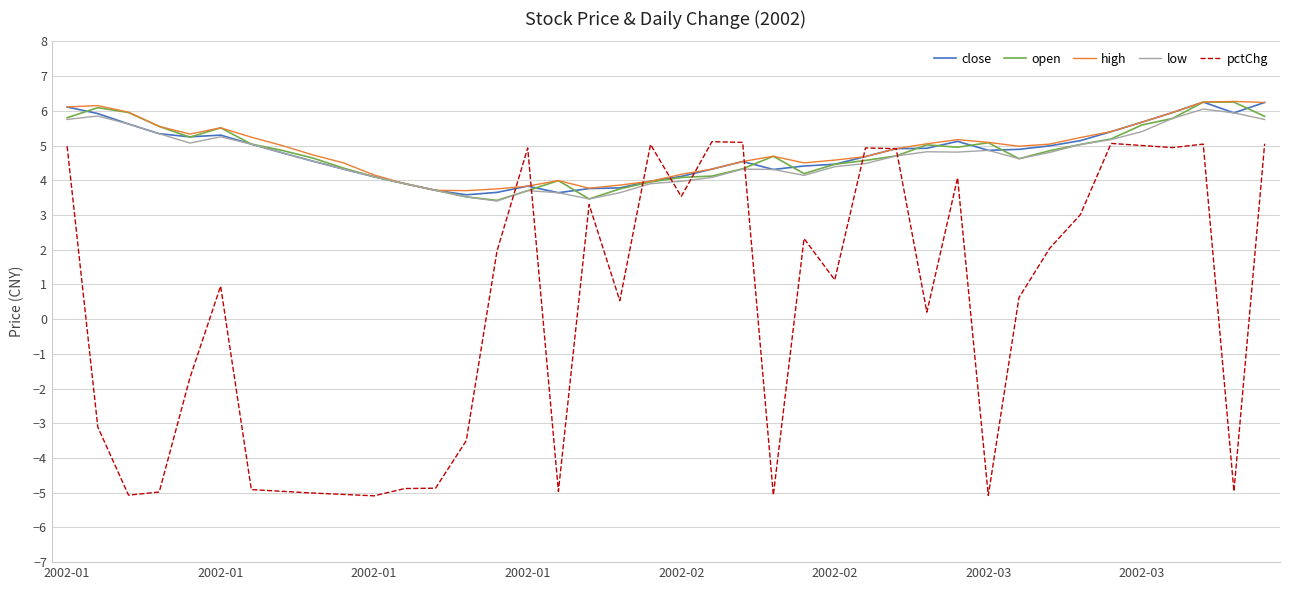

What is the maximum value shown in the chart?

6.3